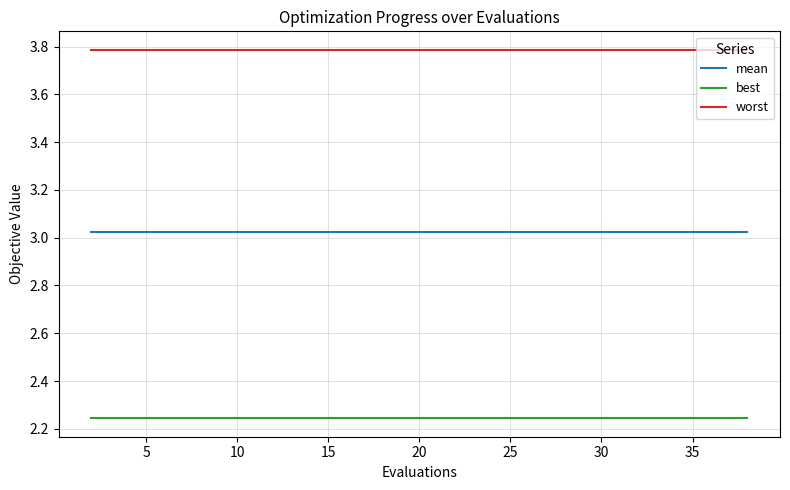

Rank the series by their average value, from lowest to highest.

best, mean, worst